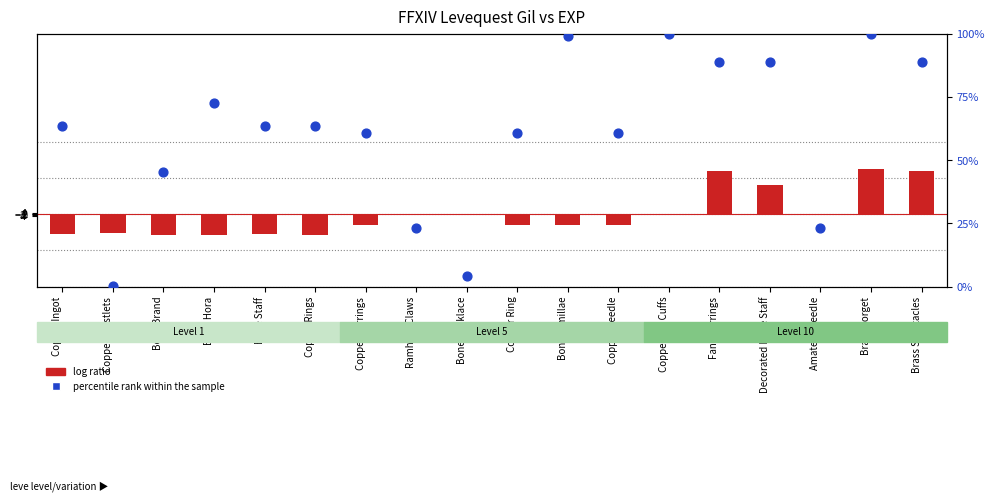

Which series has the largest Y range (max minus min)?

log ratio